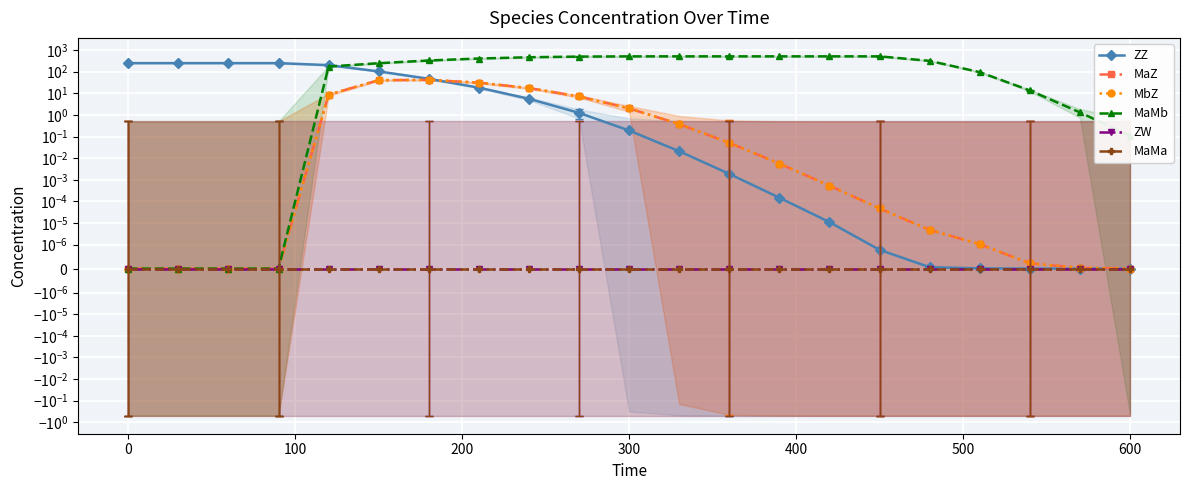

What is the sum of all MbZ values?

149.7